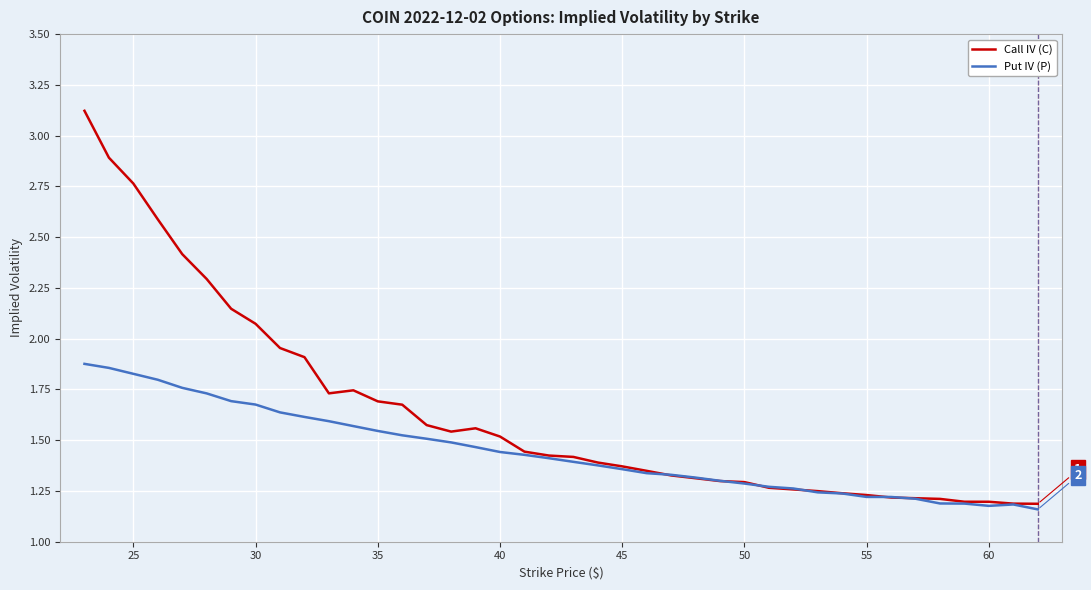

What is the greatest value displayed?

3.1